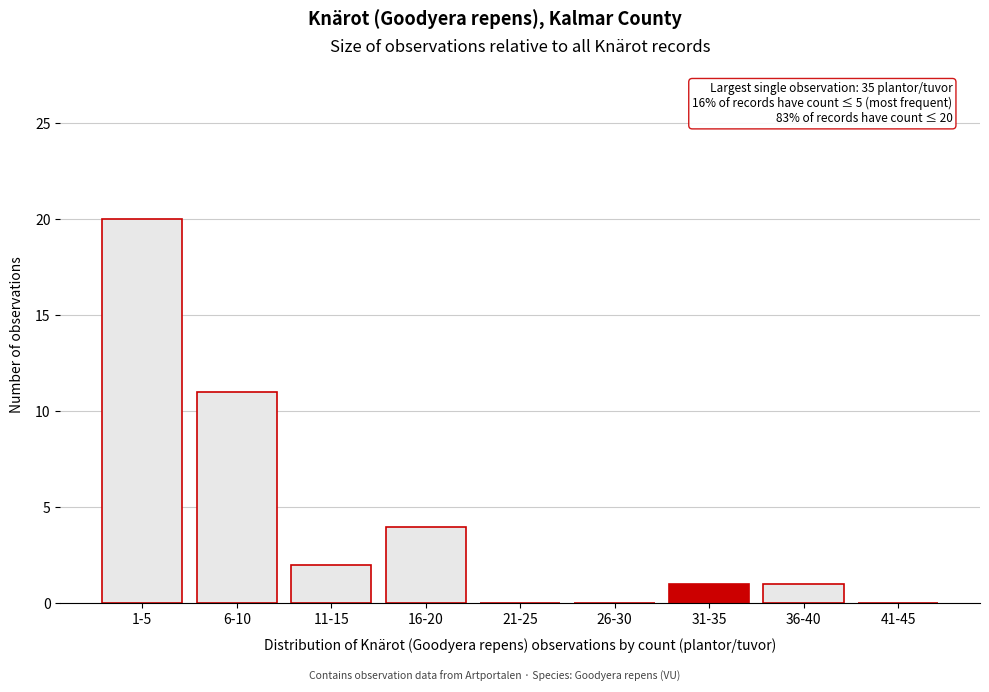

Reading left to right, extract all data points from this chart.

1-5=20	6-10=11	11-15=2	16-20=4	21-25=0	26-30=0	31-35=1	36-40=1	41-45=0